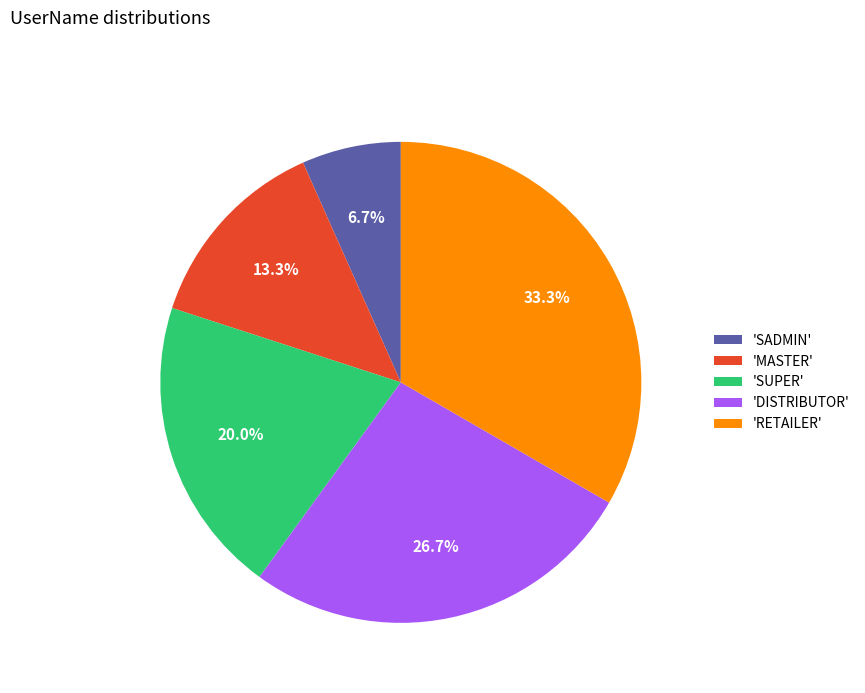

Is 'DISTRIBUTOR' the majority of the pie?

No